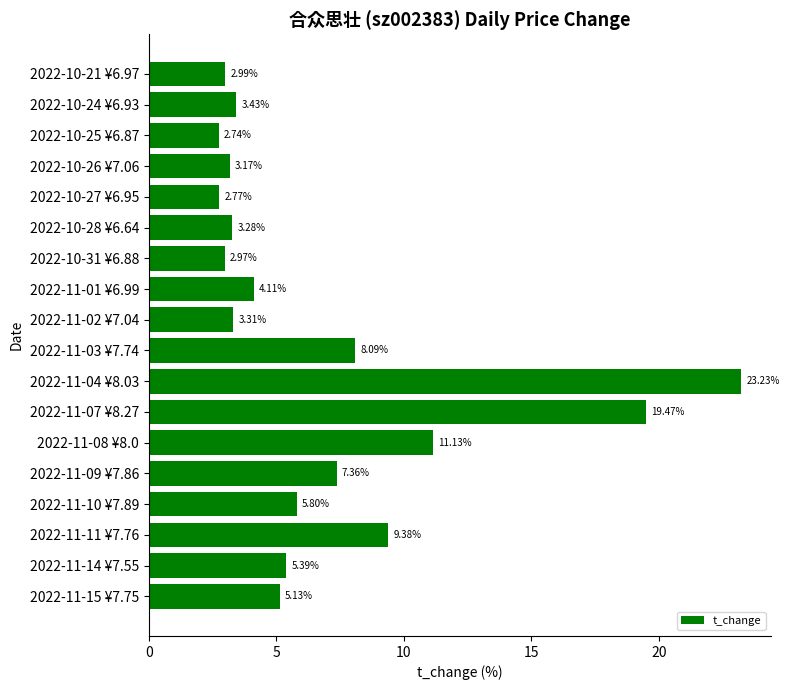

List the labels in order of value, smallest first.

2022-10-25 ¥6.87, 2022-10-27 ¥6.95, 2022-10-31 ¥6.88, 2022-10-21 ¥6.97, 2022-10-26 ¥7.06, 2022-10-28 ¥6.64, 2022-11-02 ¥7.04, 2022-10-24 ¥6.93, 2022-11-01 ¥6.99, 2022-11-15 ¥7.75, 2022-11-14 ¥7.55, 2022-11-10 ¥7.89, 2022-11-09 ¥7.86, 2022-11-03 ¥7.74, 2022-11-11 ¥7.76, 2022-11-08 ¥8.0, 2022-11-07 ¥8.27, 2022-11-04 ¥8.03